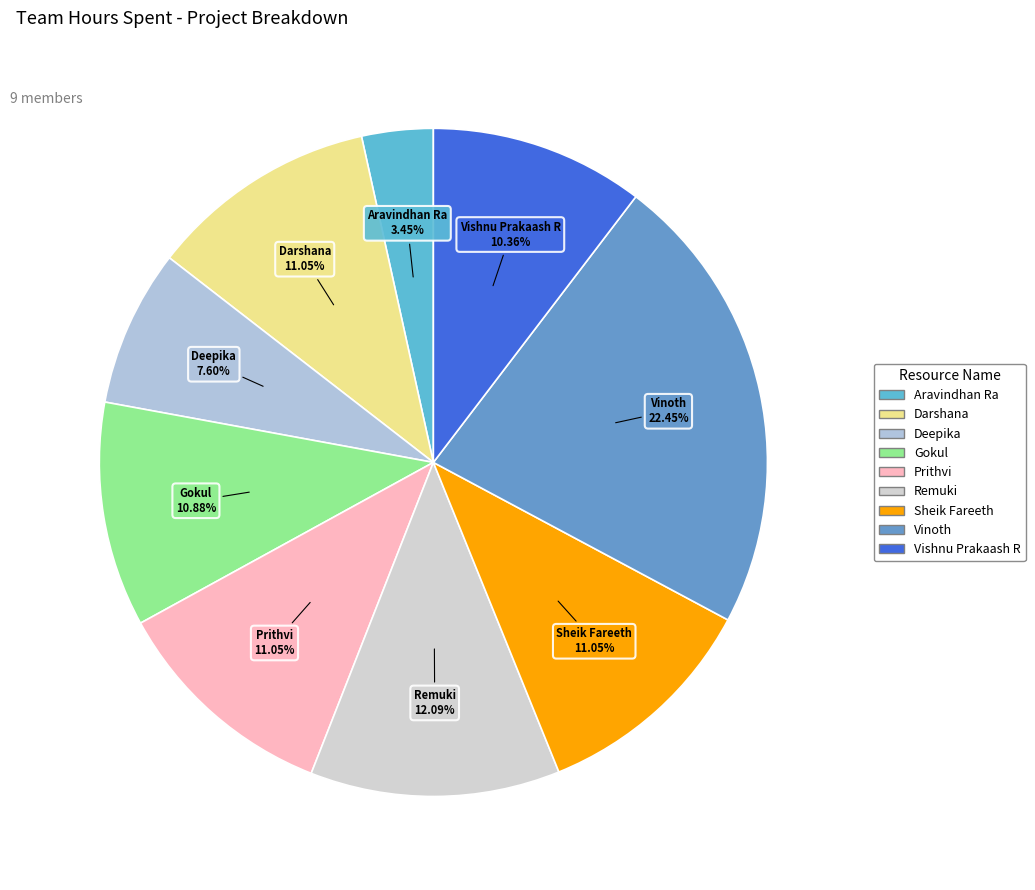

How much of the chart is everything except Aravindhan Ra?

96.5%